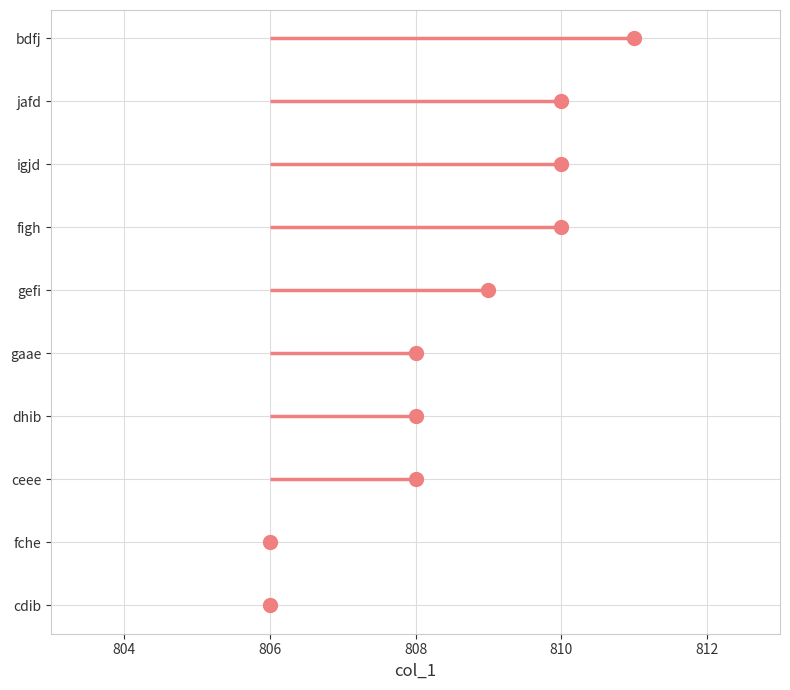

How many values are below 809?

5